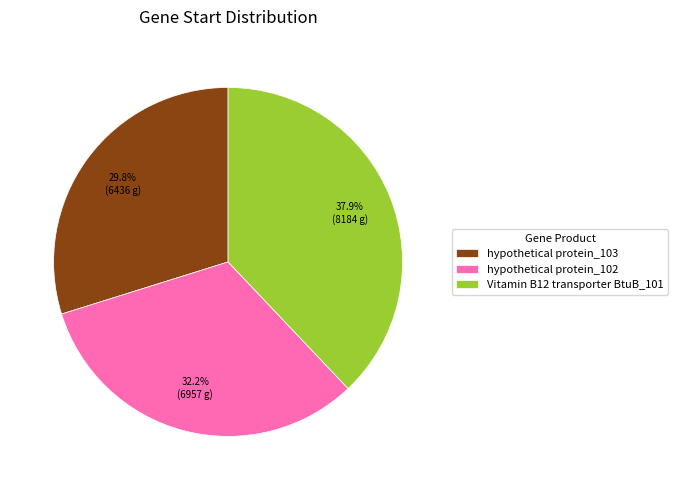

Does hypothetical protein_102 account for over 50% of the chart?

No